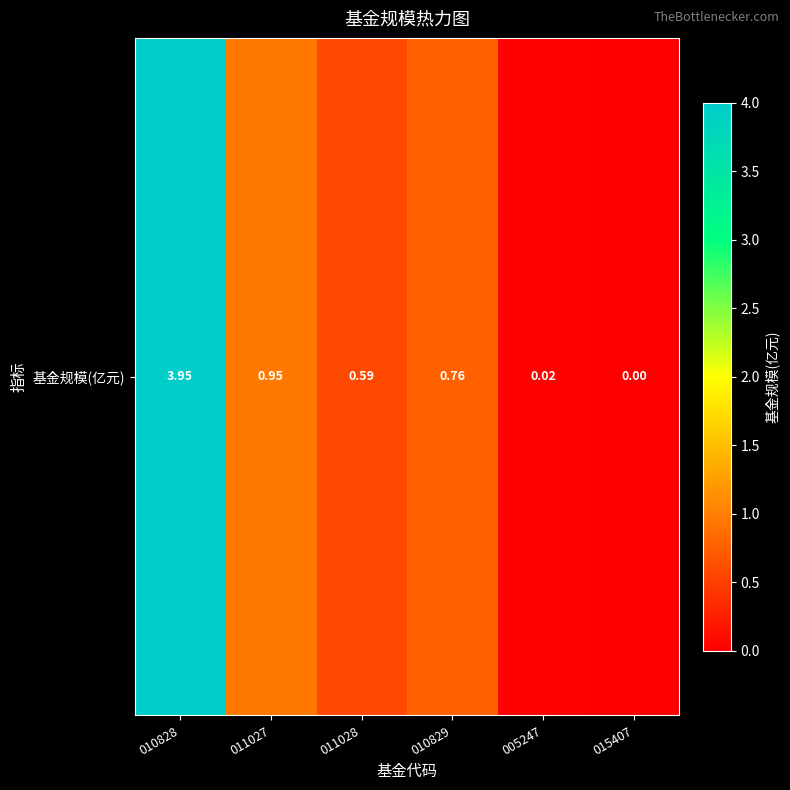

Count the number of values greater than 0.

5